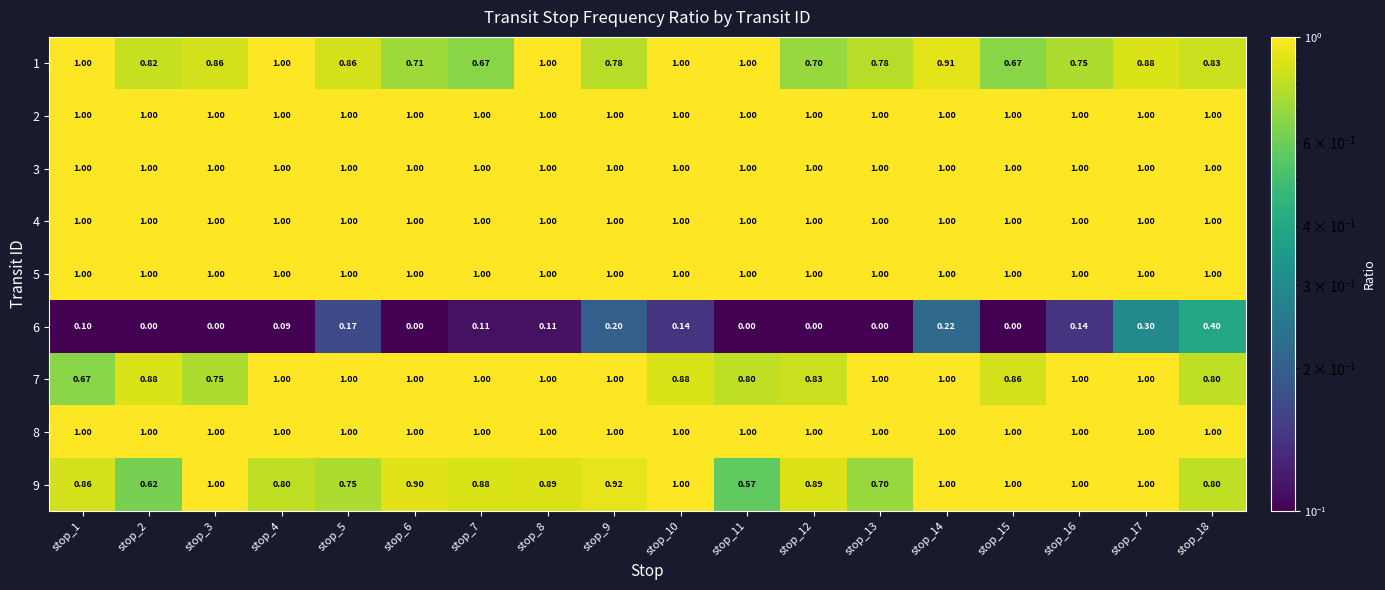

How many values in the 7 series are below 1?

8